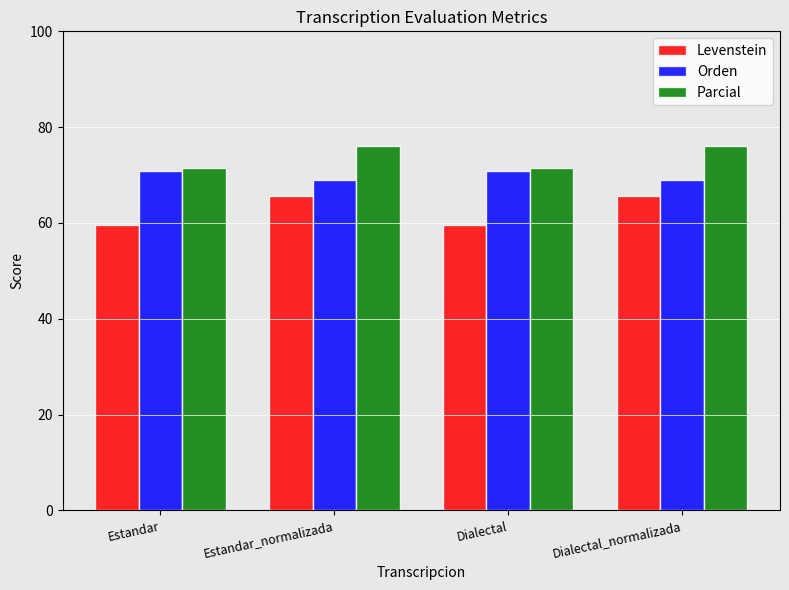

What is the label of the 2nd bar from the left?

Estandar_normalizada